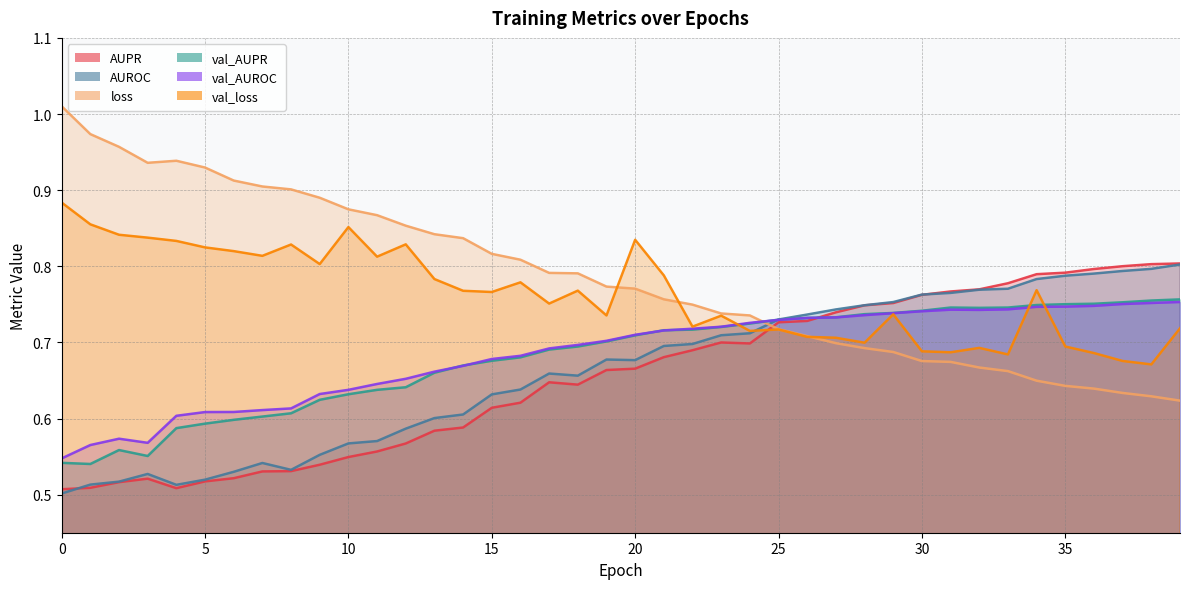

What are all the series names shown in the legend?

AUPR, AUROC, loss, val_AUPR, val_AUROC, val_loss